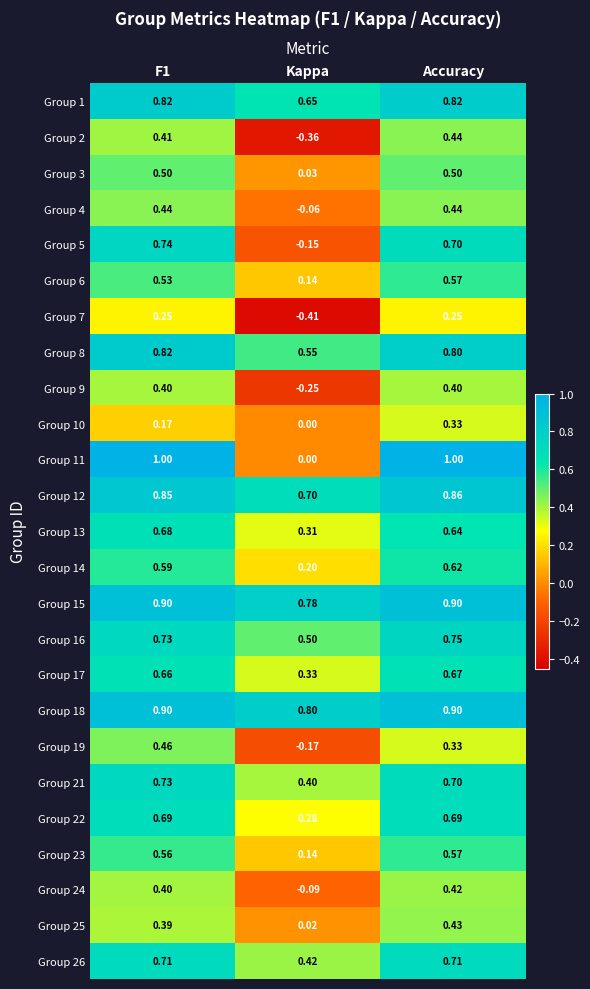

Is the value of Group 18 at F1 greater than the value of Group 2 at Kappa?

Yes